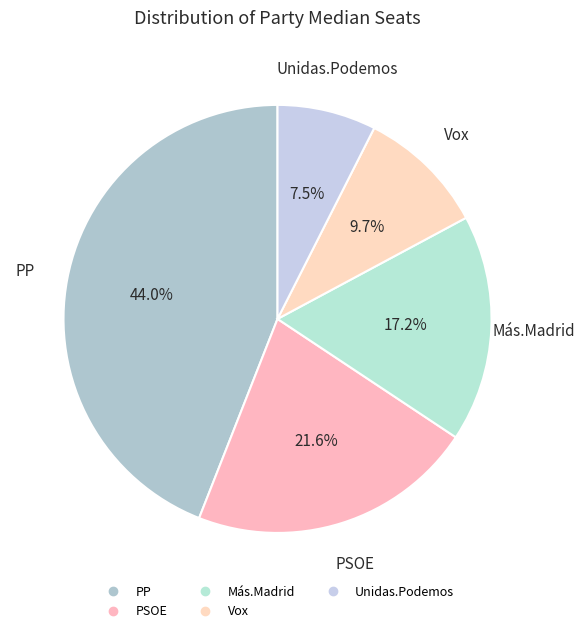

How many slices are in this pie chart?

5